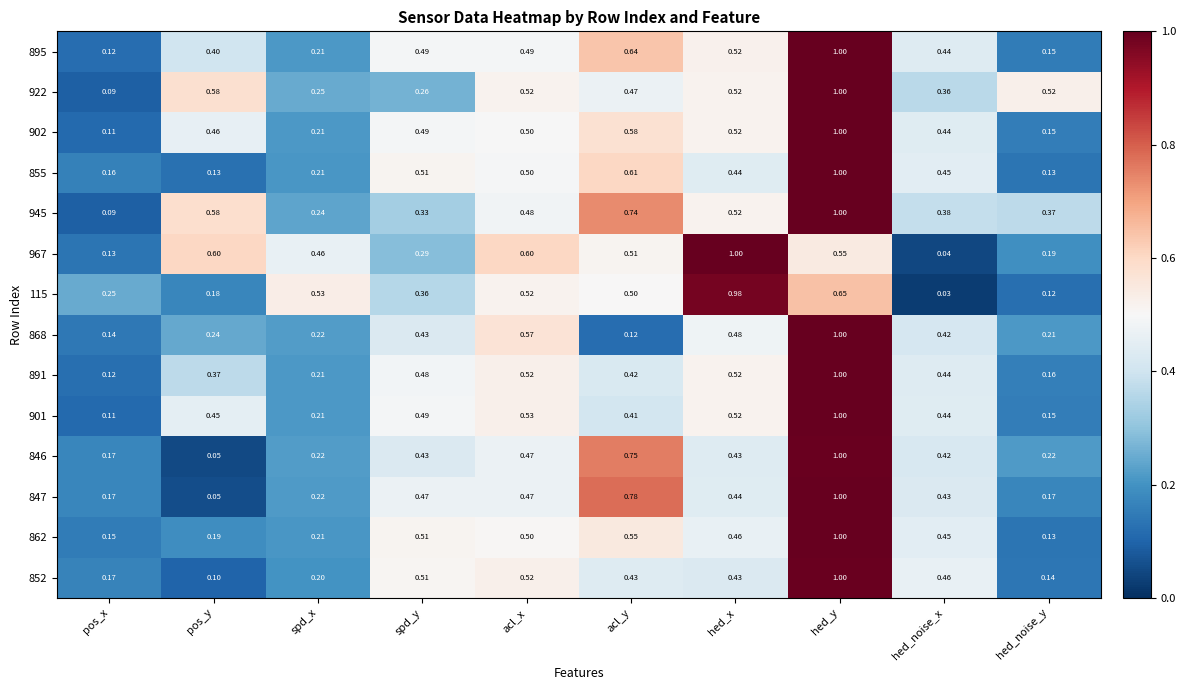

At how many categories does at least one series exceed 0?

10